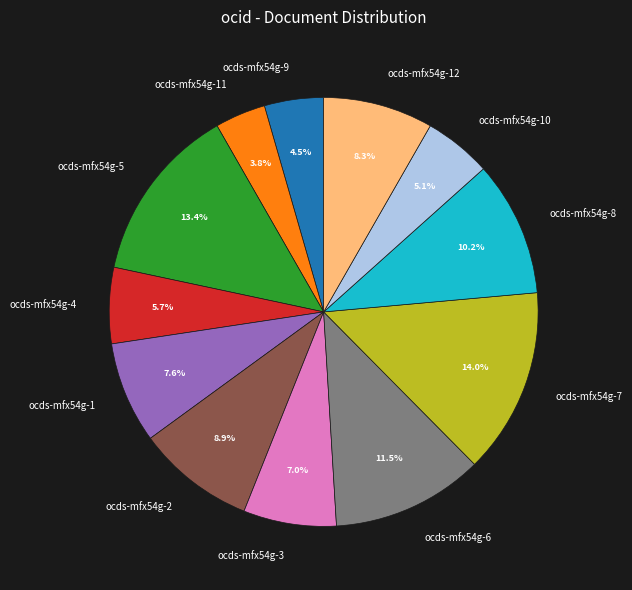

To the nearest percent, what percentage of the pie is ocds-mfx54g-10?

5%